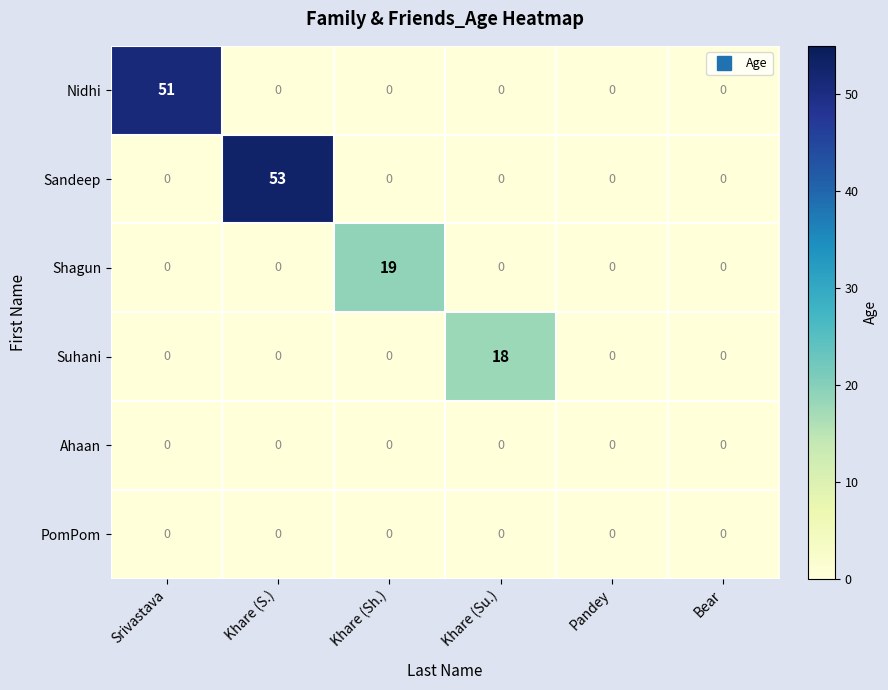

Which series has the largest total across all categories?

Sandeep